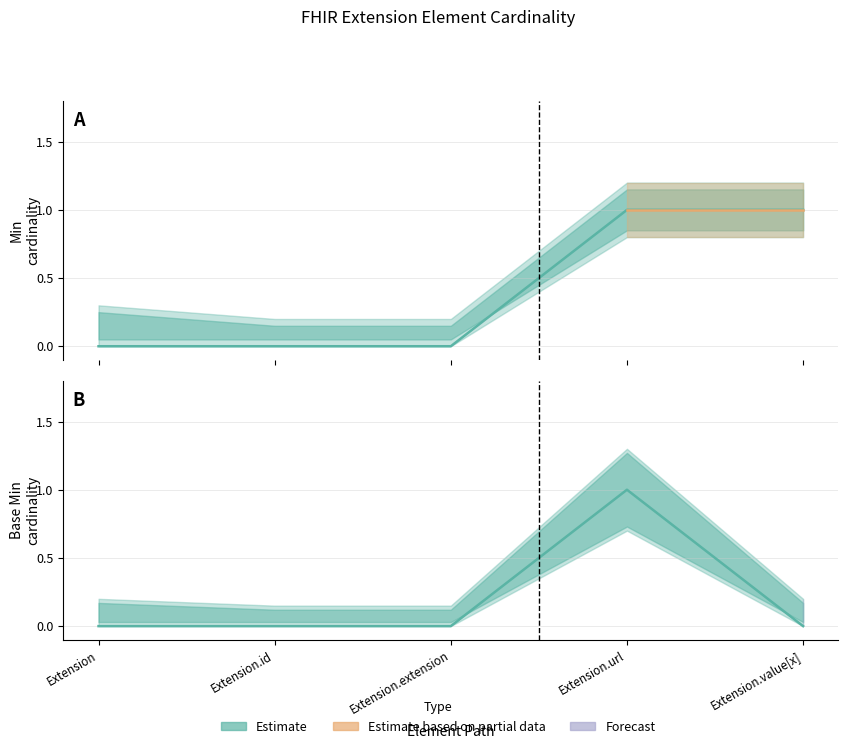

True or false: Min and Base Min cross at least once.

False